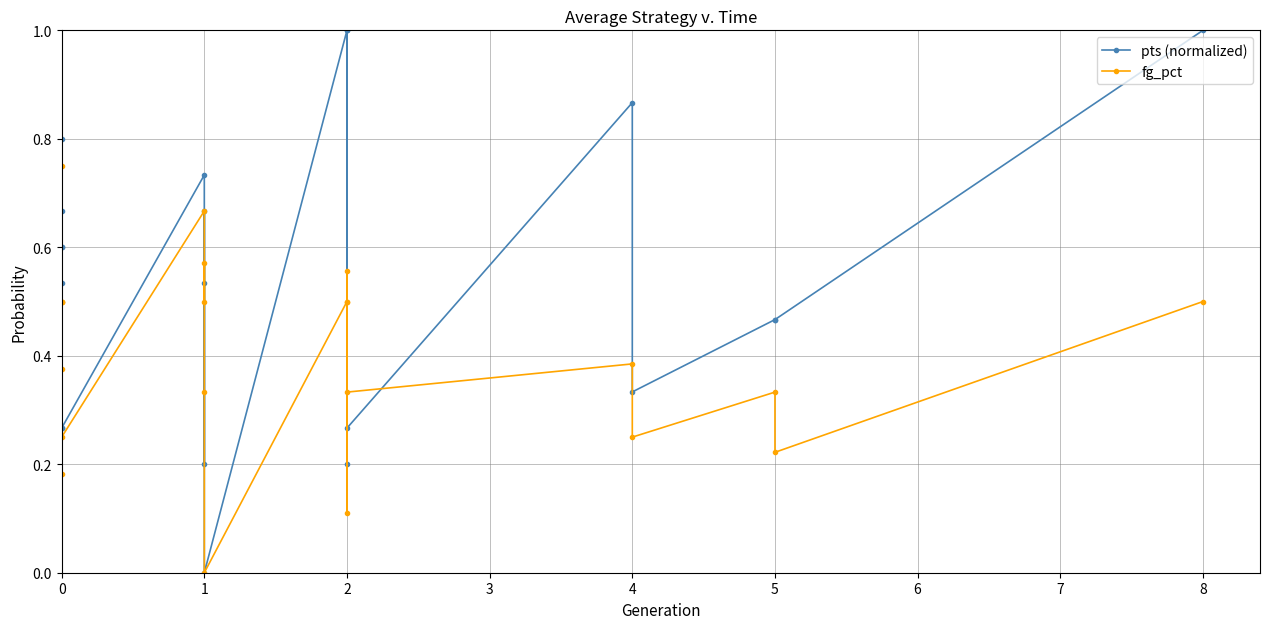

What is the sum of the fg_pct values at 2 and 6?

0.8